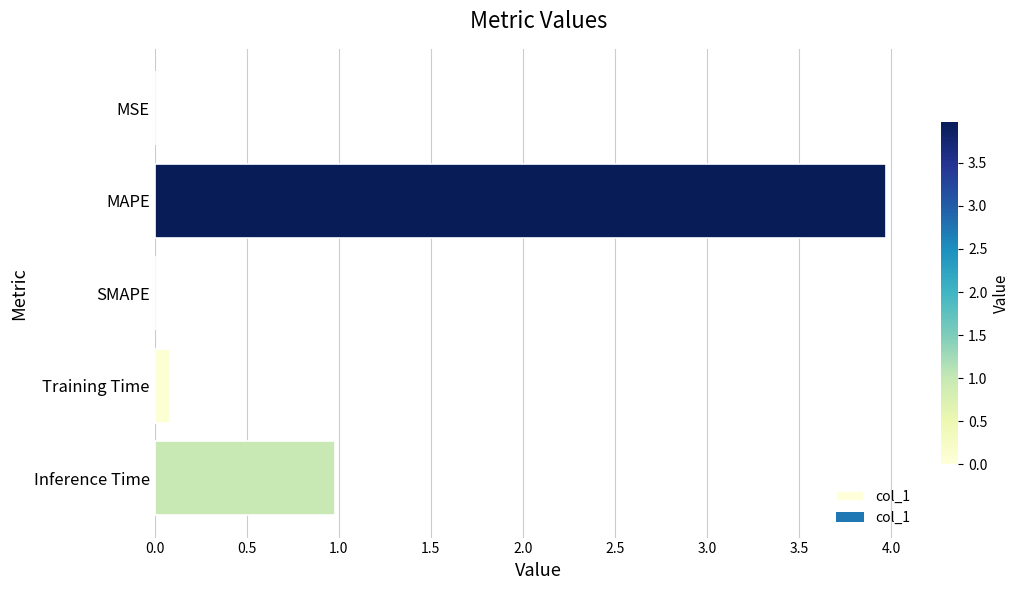

Are the bars horizontal?

Yes